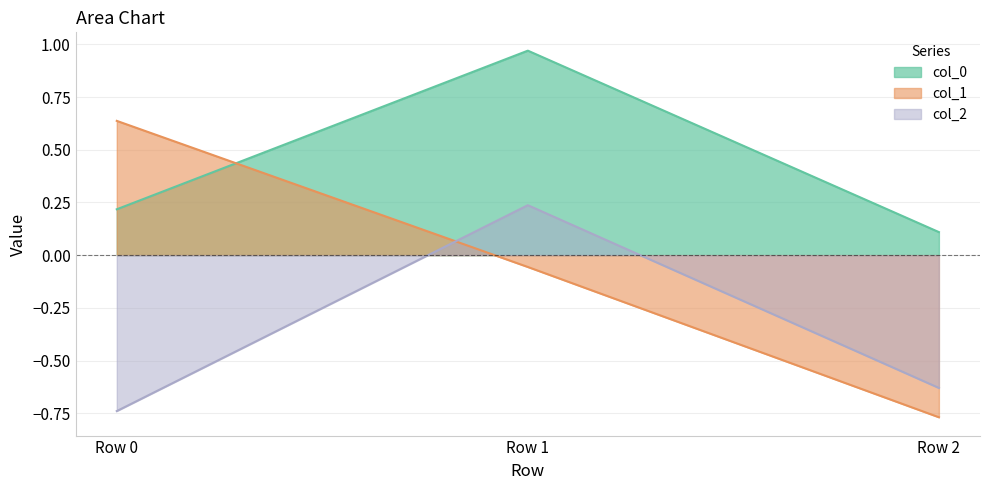

What are all the series names shown in the legend?

col_0, col_1, col_2